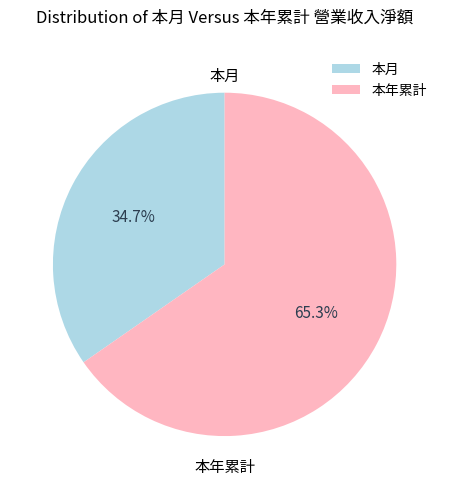

Is the sum of 本年累計 and 本月 greater than half?

Yes